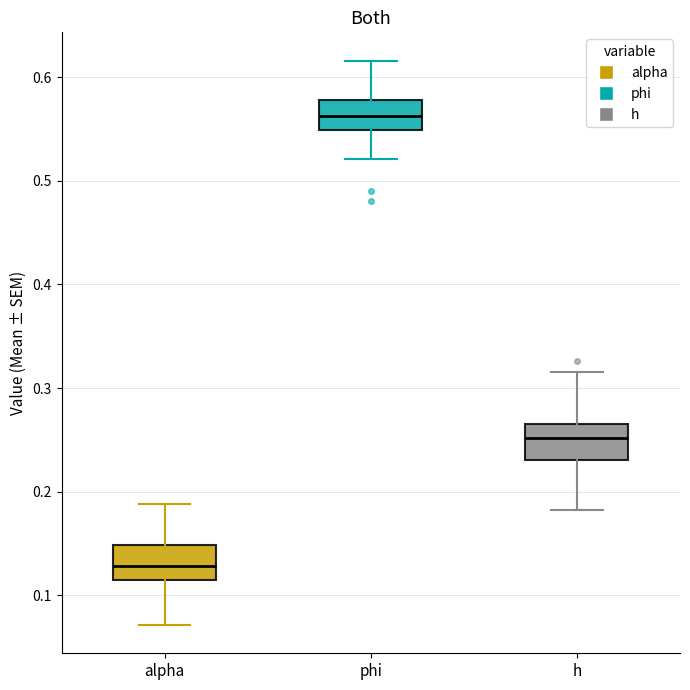

Reading left to right, transcribe this box plot: for each box, give where its median line is, the range the box spans, and where its two whiskers end, as read against the y-axis. The values are not printed on the chart, so give them approximately, as read against the axis.

alpha: median 0.13, box 0.11 to 0.15, whiskers 0.07 to 0.19
phi: median 0.56, box 0.55 to 0.58, whiskers 0.52 to 0.62
h: median 0.25, box 0.23 to 0.27, whiskers 0.18 to 0.32